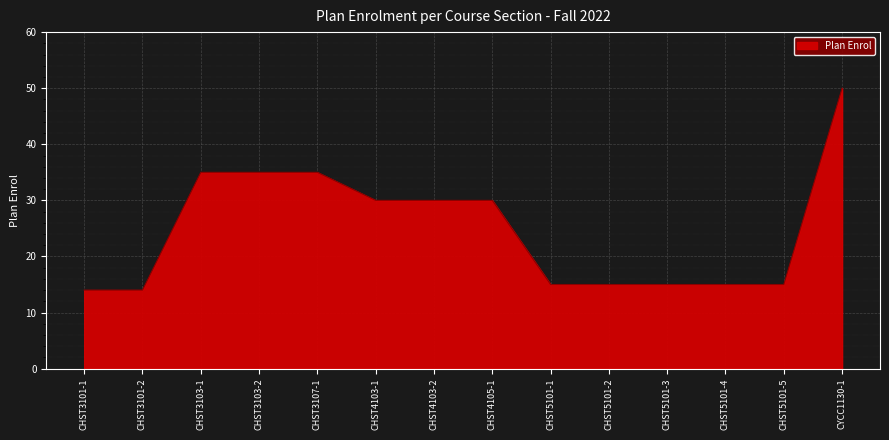

What is the sum of the values at CHST5101-4 and CHST5101-1?

30